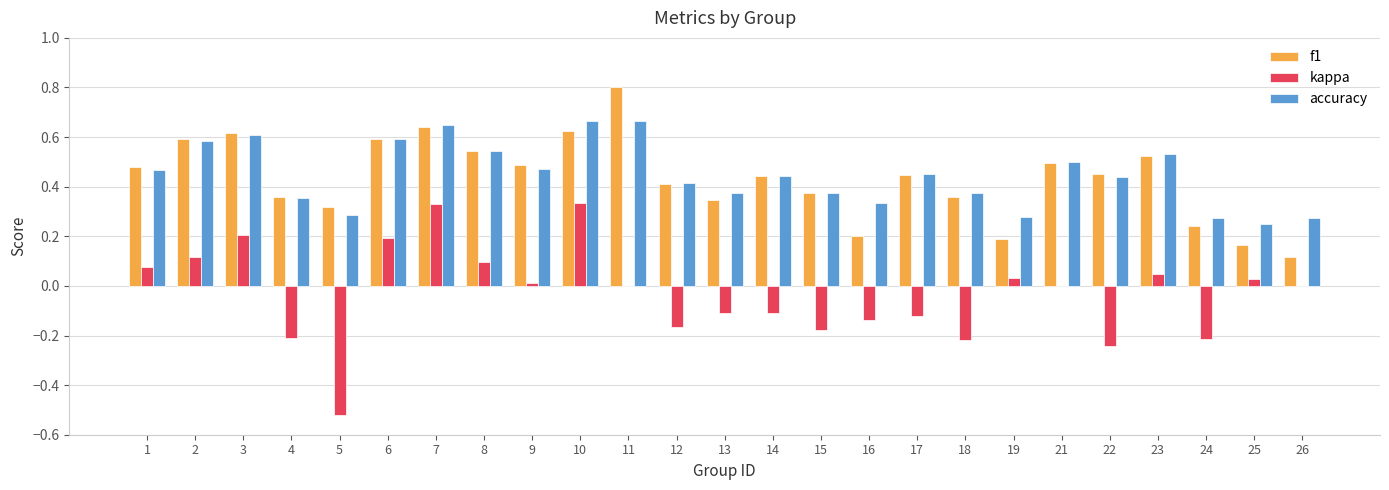

What are all the series names shown in the legend?

f1, kappa, accuracy